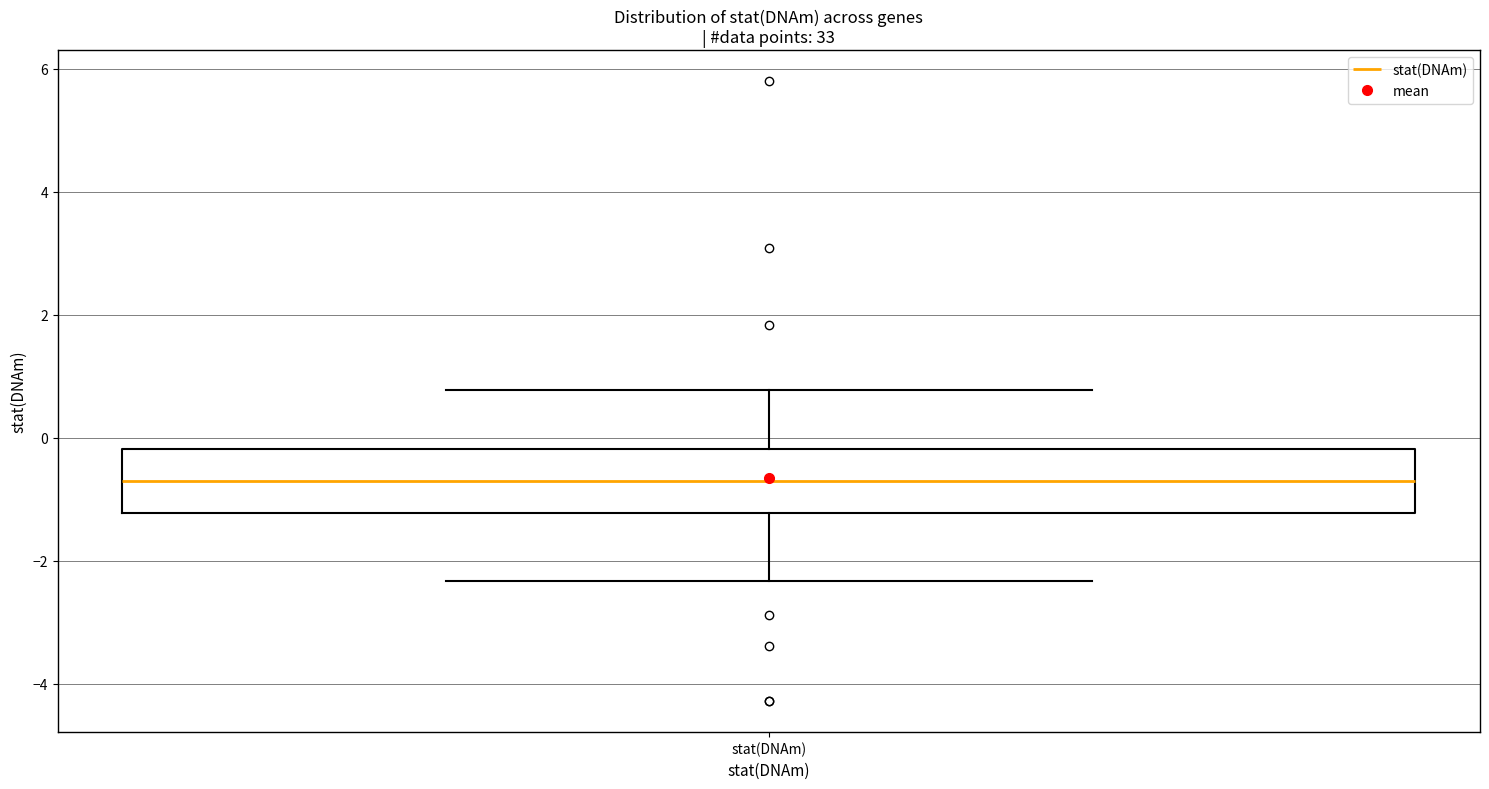

Where does the lower whisker of the box for stat(DNAm) end on the y-axis? The values are not printed on the chart, so give them approximately, as read against the axis.

-2.4